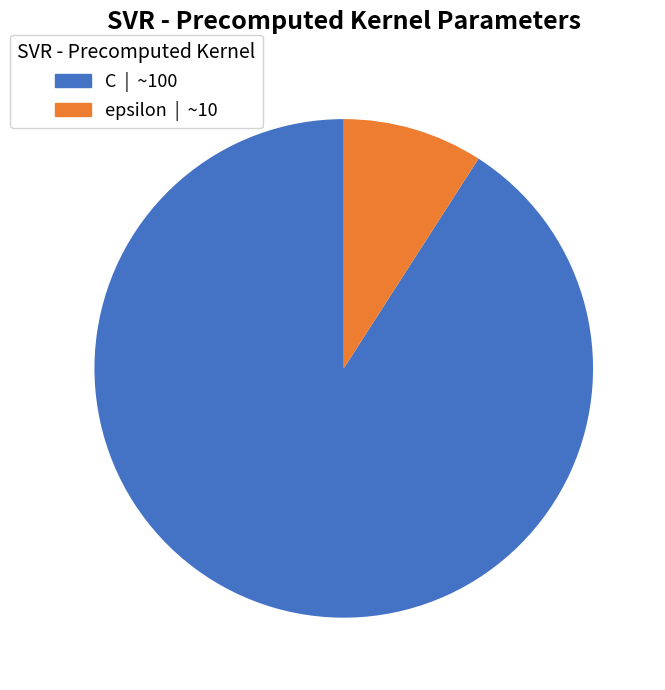

Which category accounts for the majority?

C